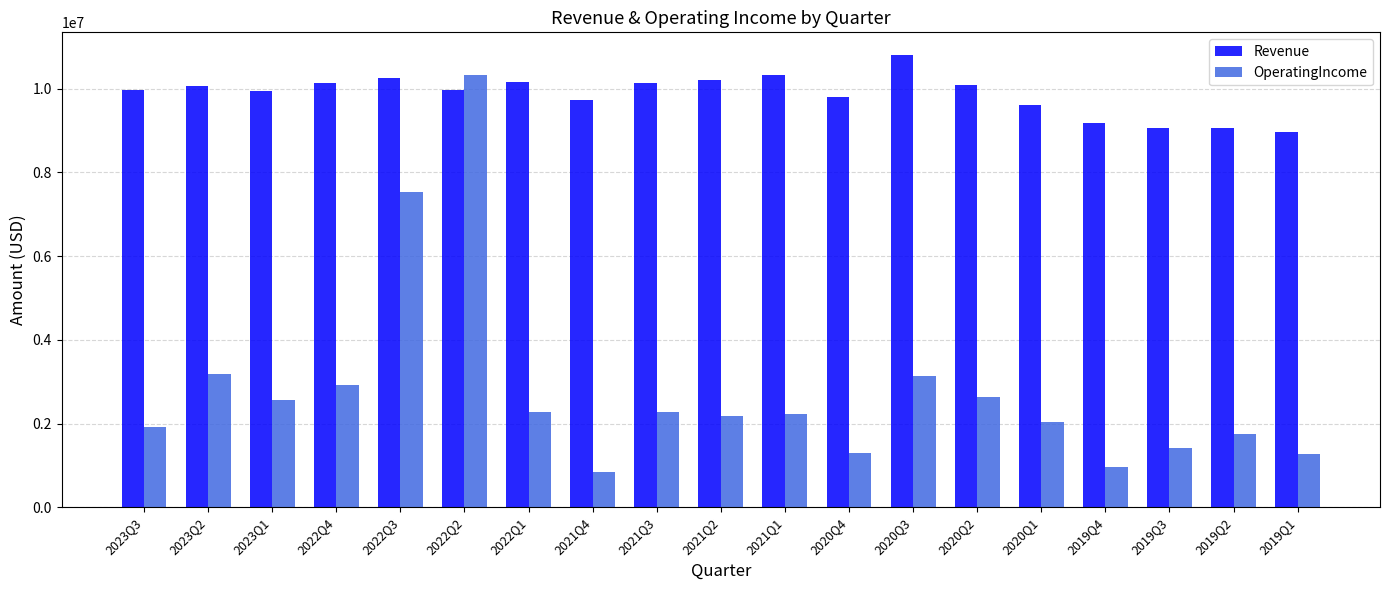

What is the label of the 2nd bar from the left?

2023Q2